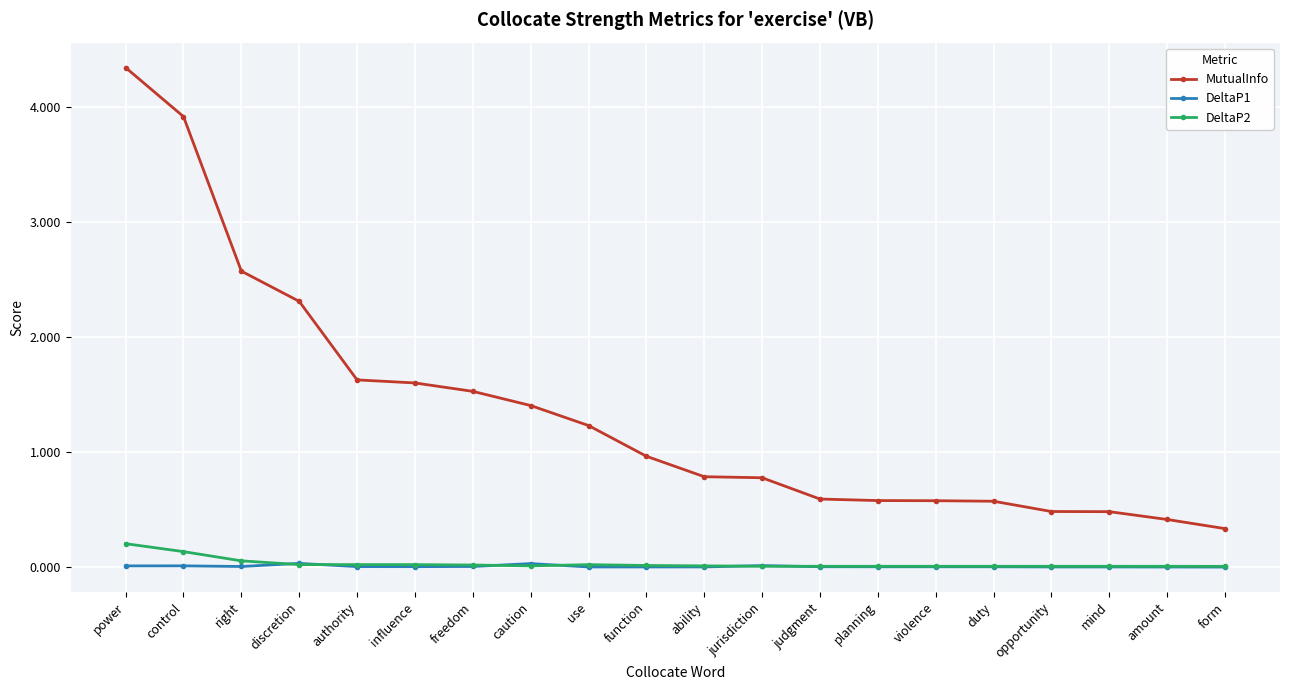

What is the maximum value shown in the chart?

4.3